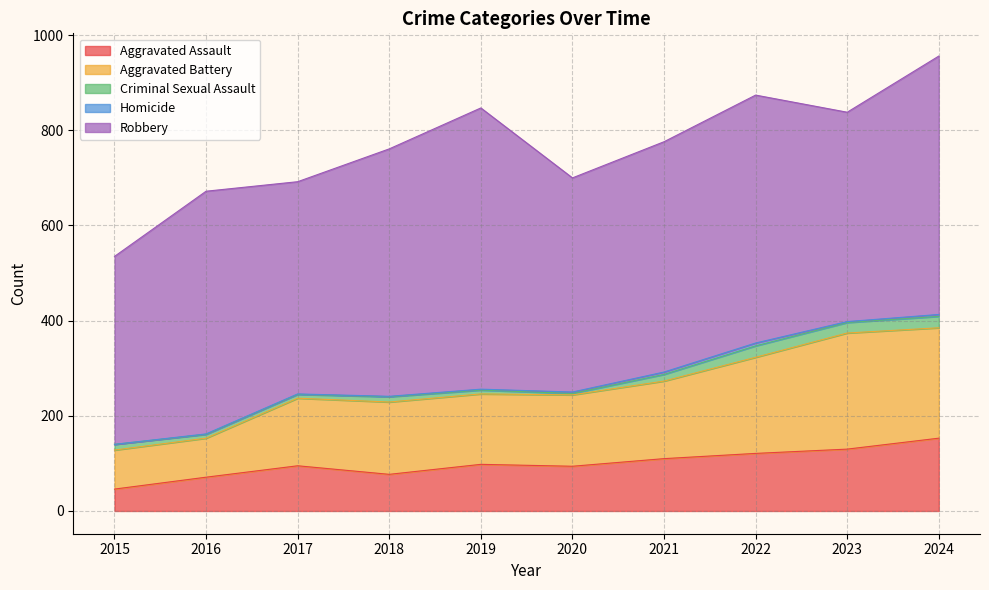

Which series has the widest spread of values?

Robbery